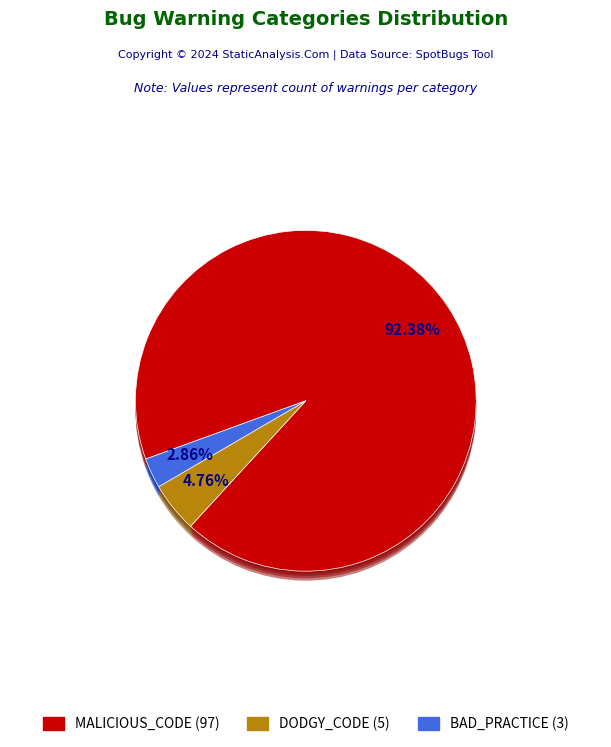

Does BAD_PRACTICE represent more than half of the total?

No